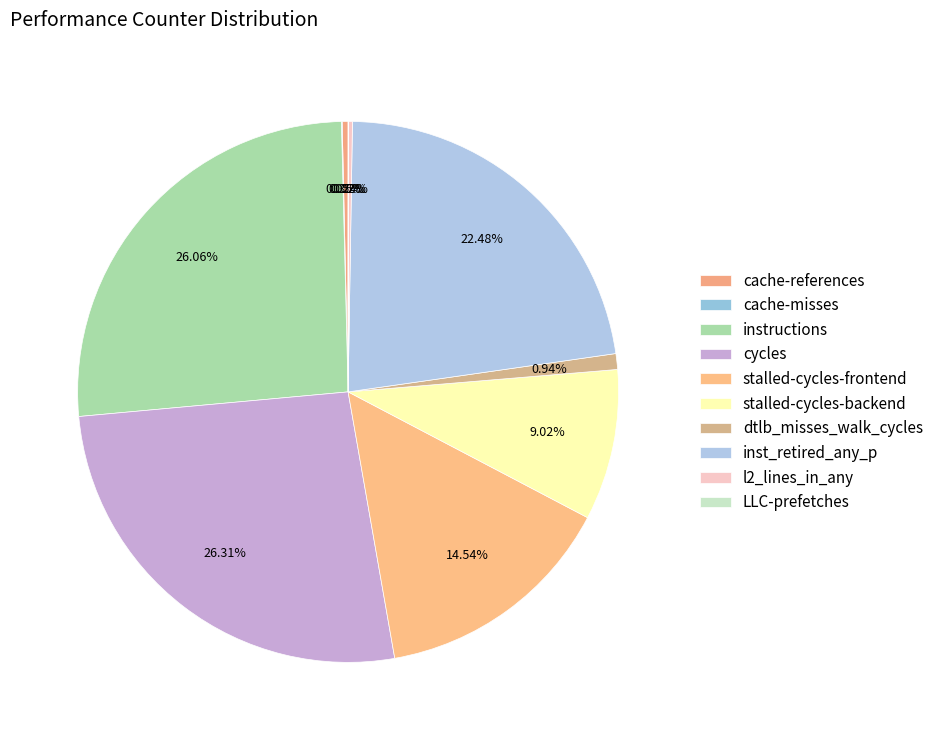

Does any single category account for the majority?

No